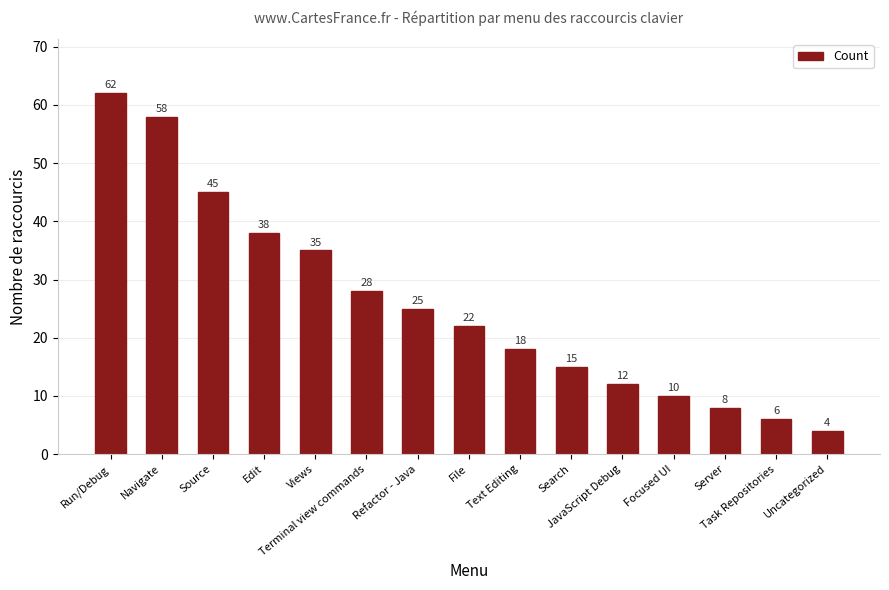

List the labels in order of value, smallest first.

Uncategorized, Task Repositories, Server, Focused UI, JavaScript Debug, Search, Text Editing, File, Refactor - Java, Terminal view commands, Views, Edit, Source, Navigate, Run/Debug